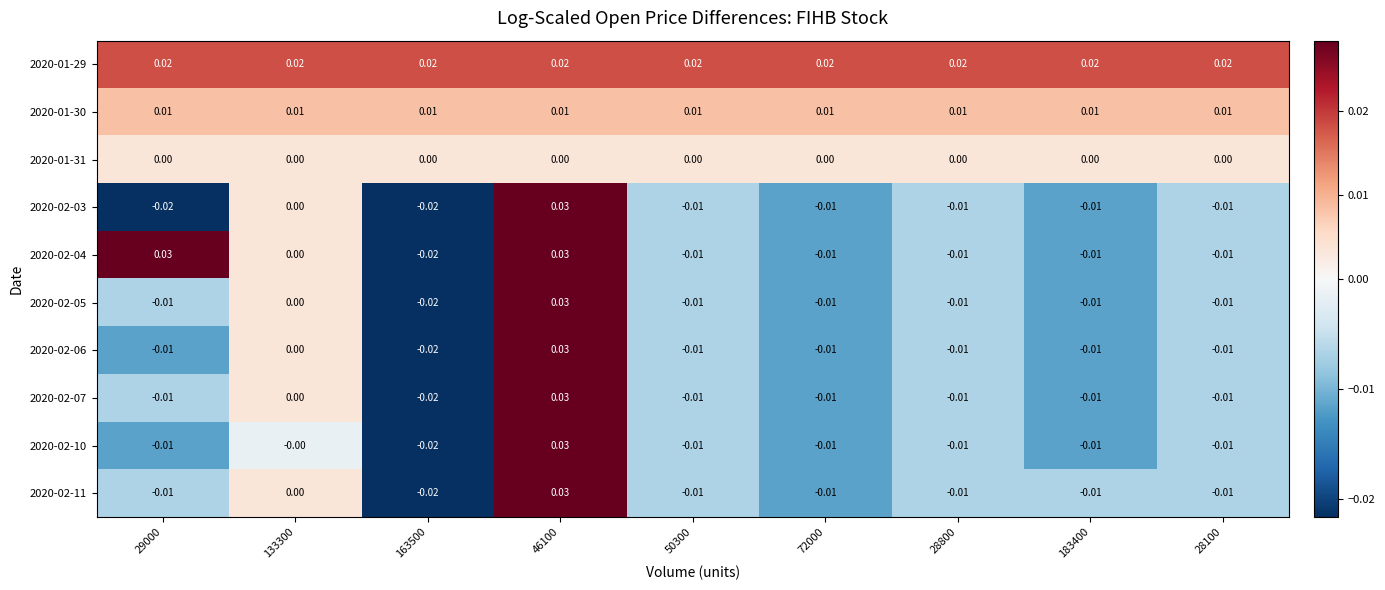

Is the value of 2020-01-29 at 163500 greater than the value of 2020-01-30 at 163500?

Yes